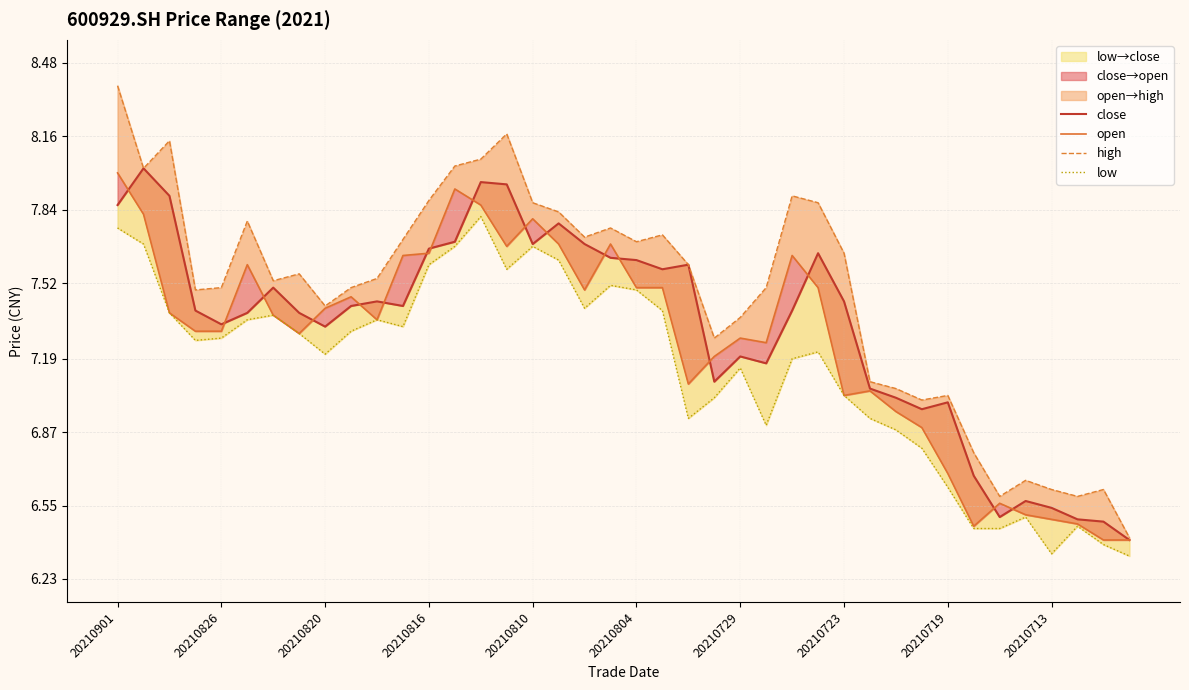

In open, how many points are lower than both neighbors (excluding endpoints)?

8